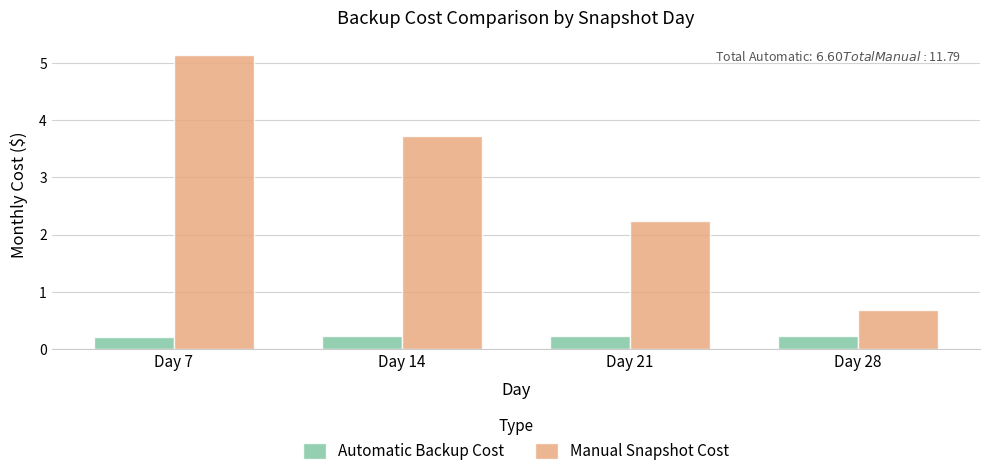

What are all the series names shown in the legend?

Automatic Backup Cost, Manual Snapshot Cost